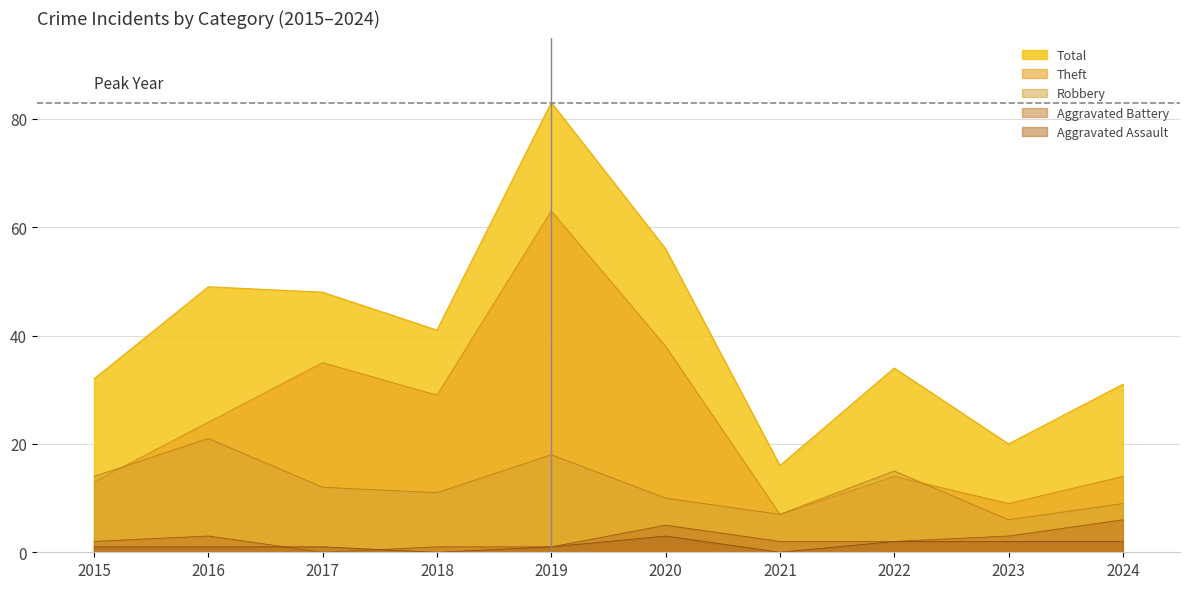

How many lines are shown in the chart?

5